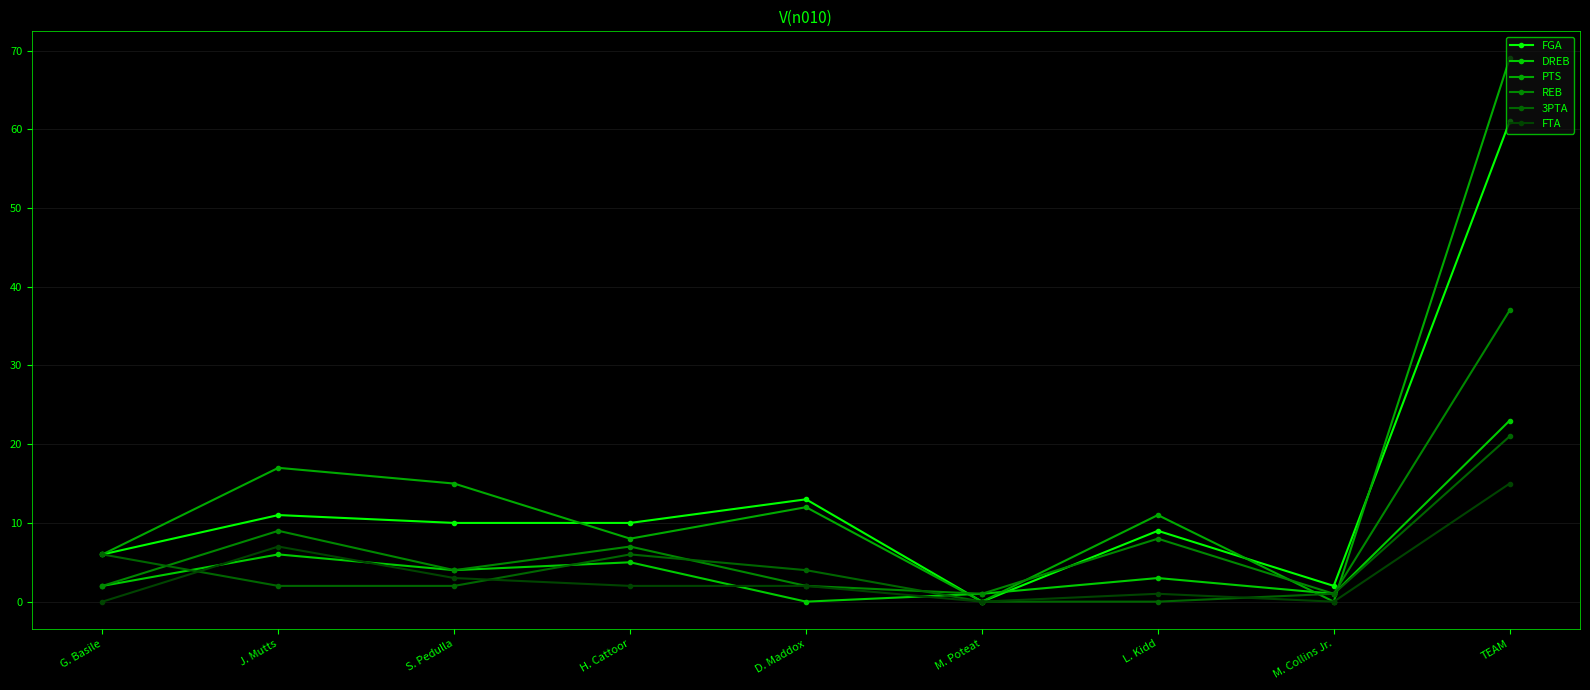

How many values in the DREB series are below 3?

4